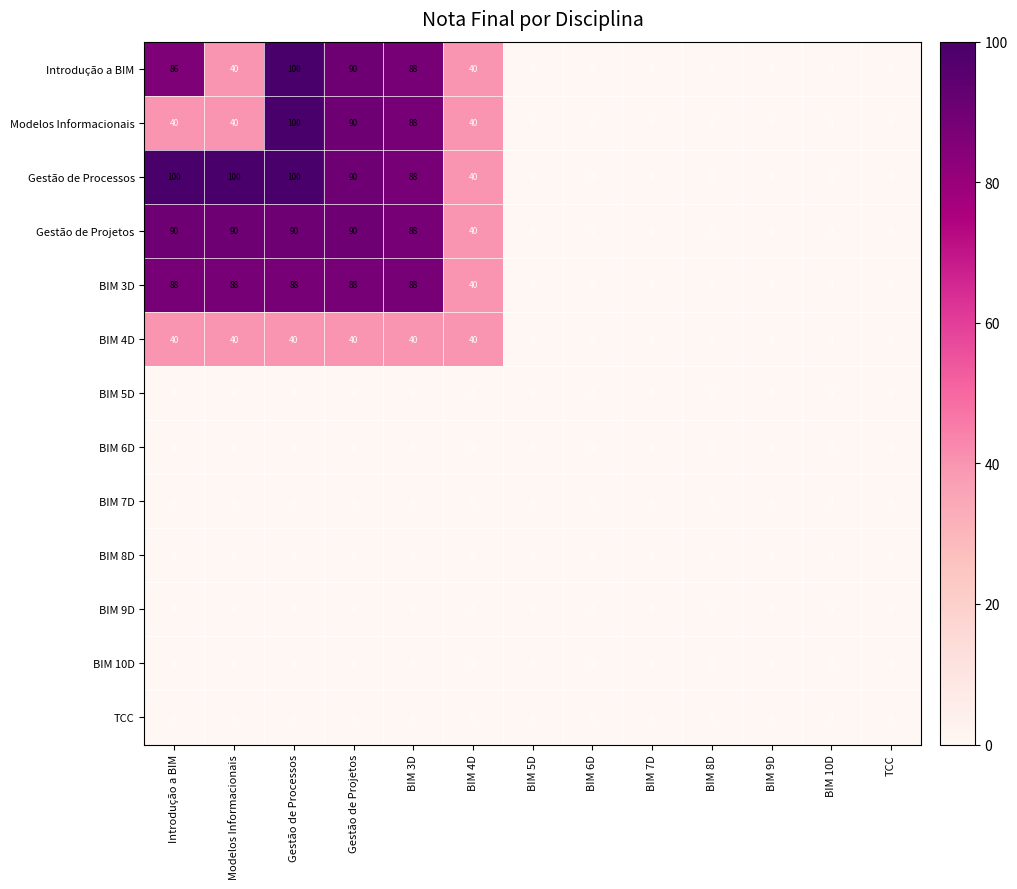

What is the greatest value displayed?

100